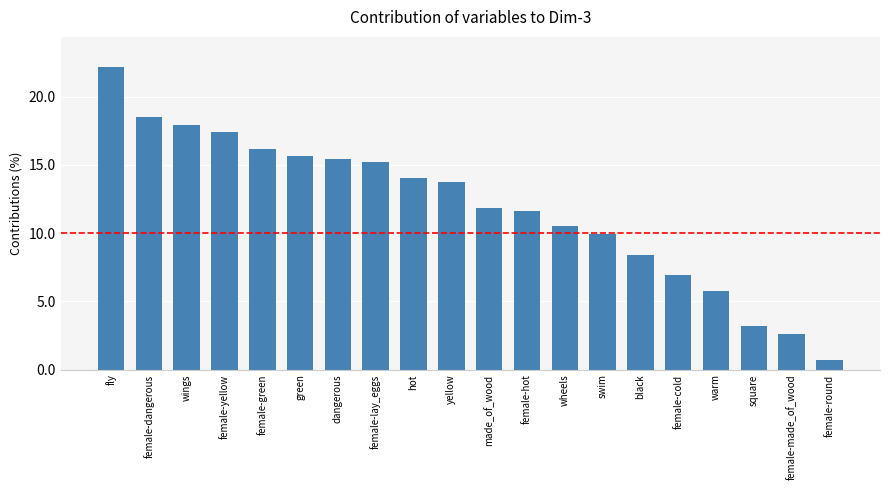

Between hot and warm, which is larger?

hot